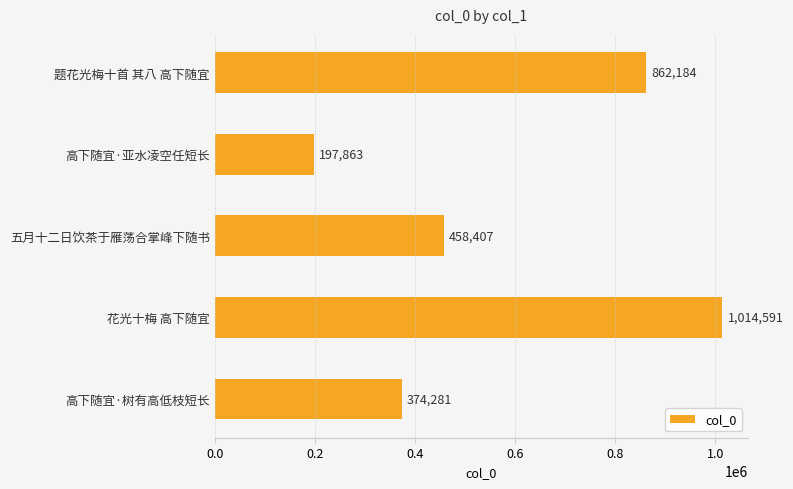

Rank the categories by value from lowest to highest.

高下随宜·亚水凌空任短长, 高下随宜·树有高低枝短长, 五月十二日饮茶于雁荡合掌峰下随书, 题花光梅十首 其八 高下随宜, 花光十梅 高下随宜